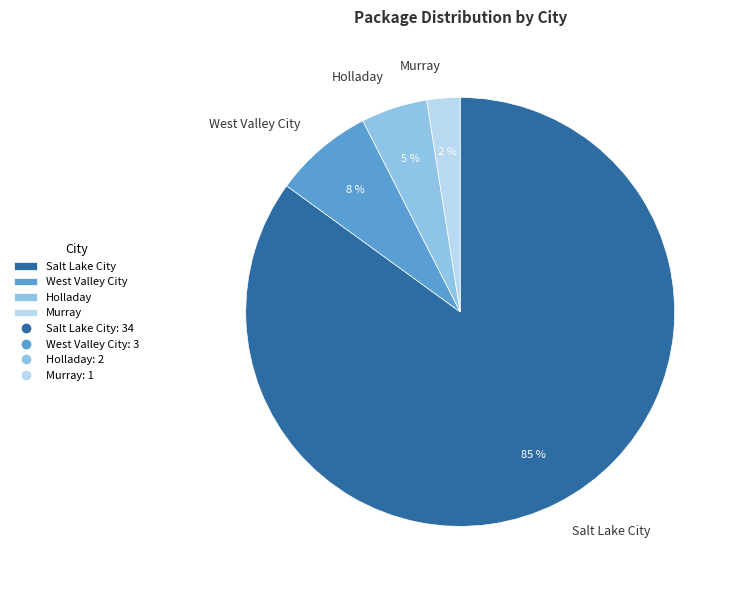

The Murray slice represents 2% of the pie. True or false?

True